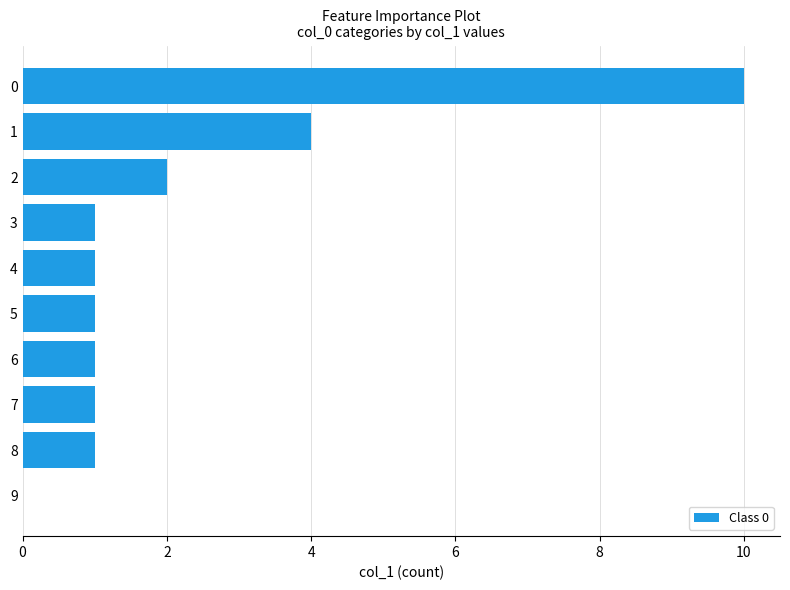

What is the maximum value shown in the chart?

10